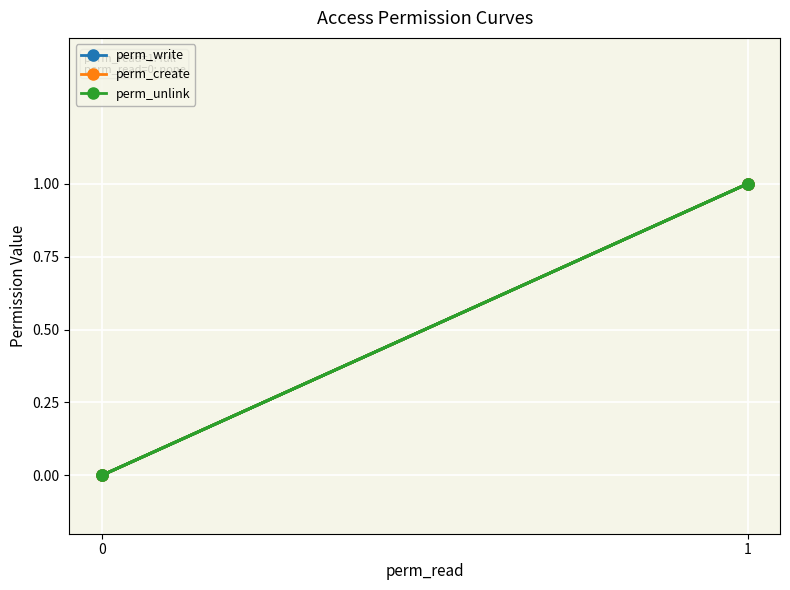

Is this an area chart (filled region under the line)?

No